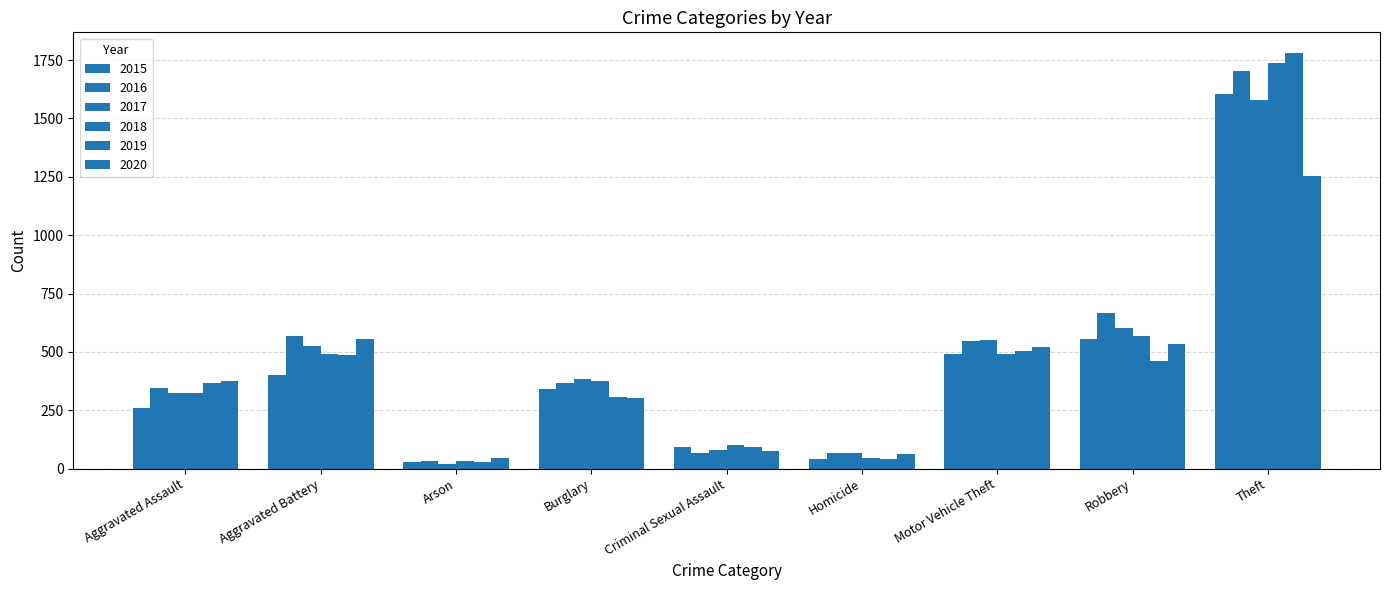

Which has a higher value, Motor Vehicle Theft or Aggravated Battery?

Motor Vehicle Theft